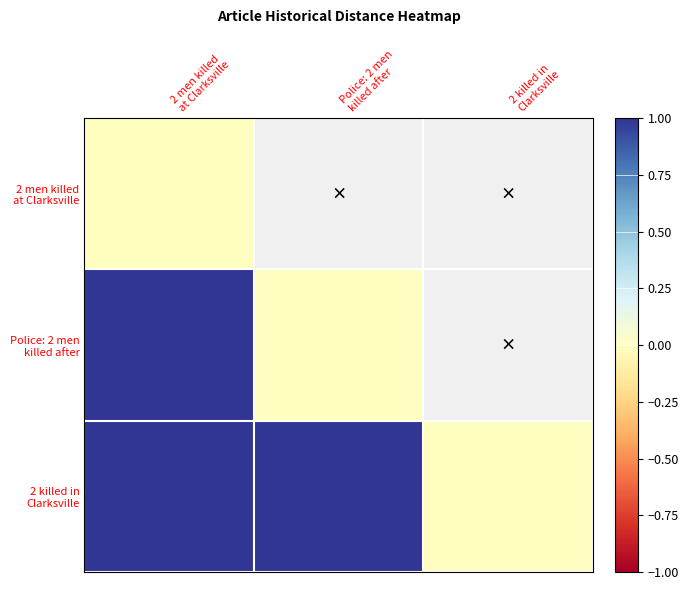

List the labels in order of 2 men killed at Clarksville value, smallest first.

2 men killed at Clarksville, Police: 2 men killed after, 2 killed in Clarksville